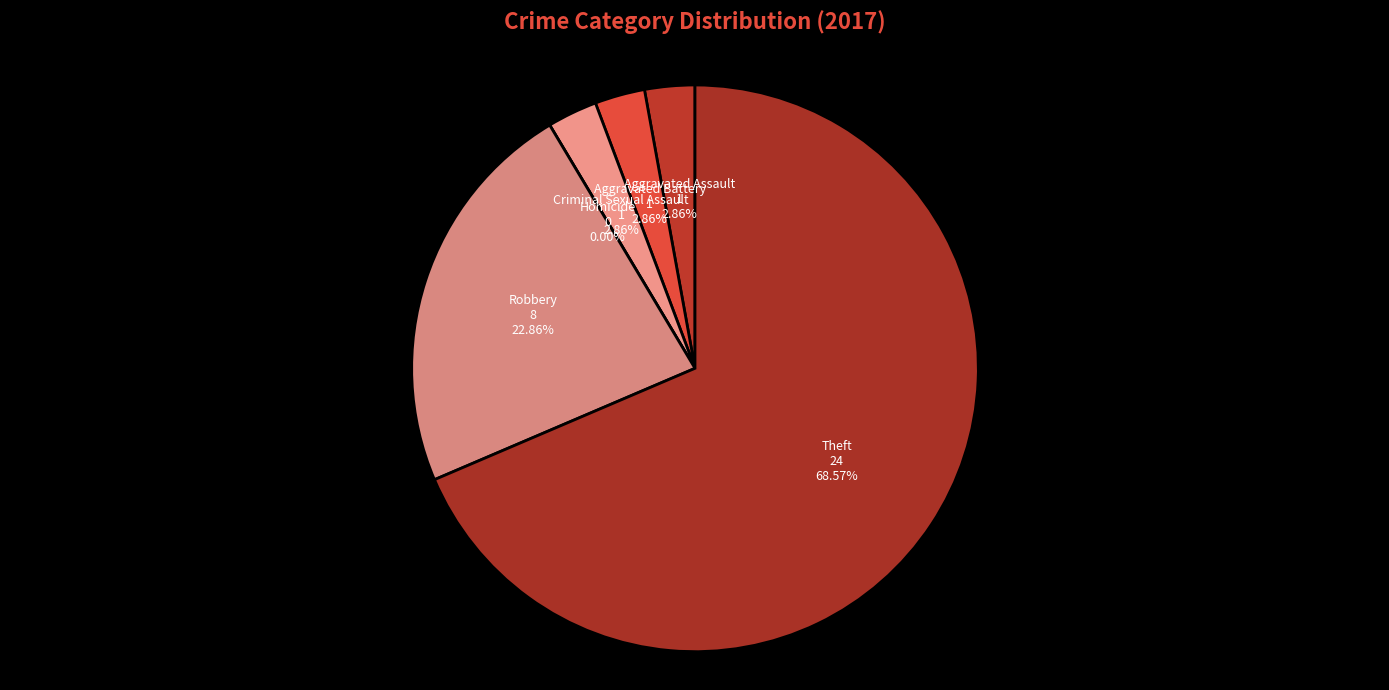

To the nearest percent, what is the average slice percentage?

17%